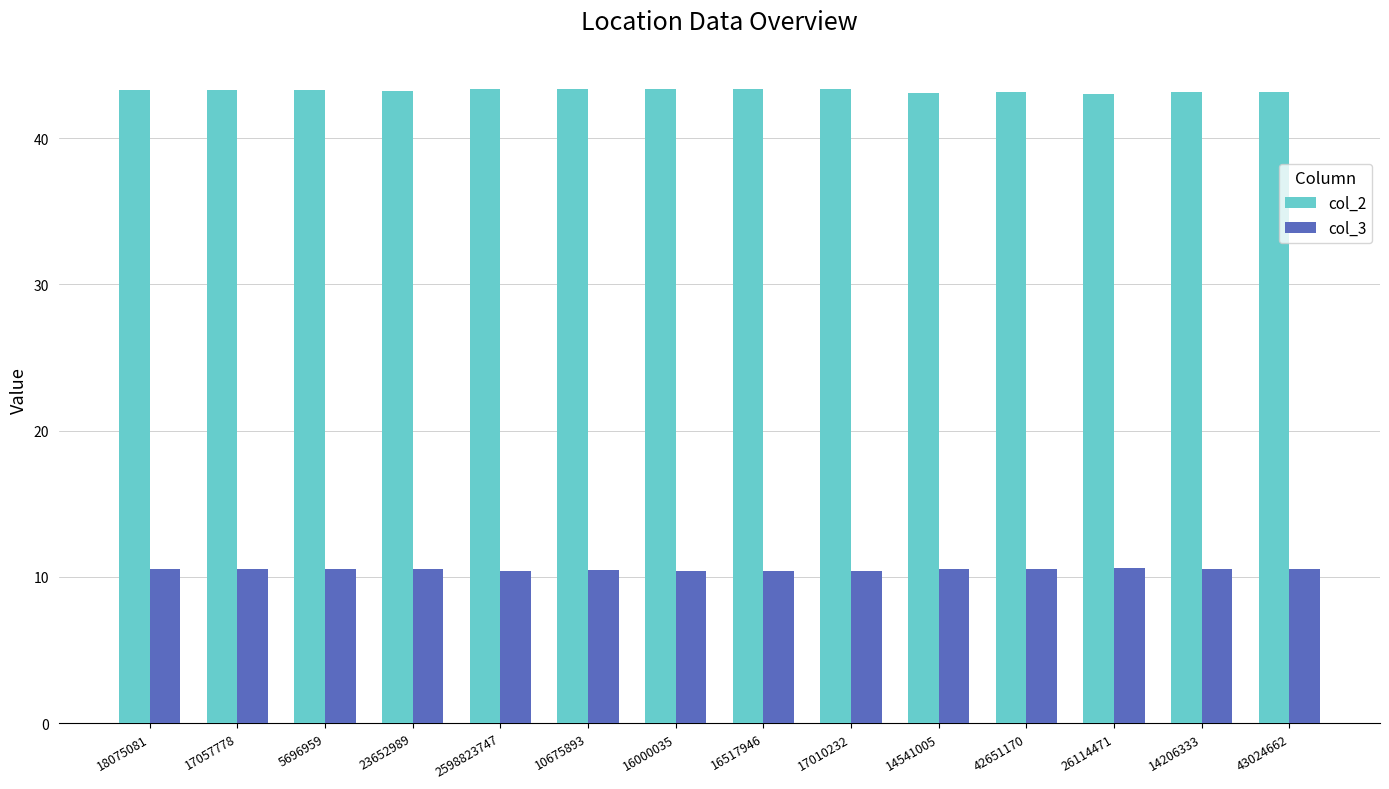

What is the average value of the col_3 series?

10.5